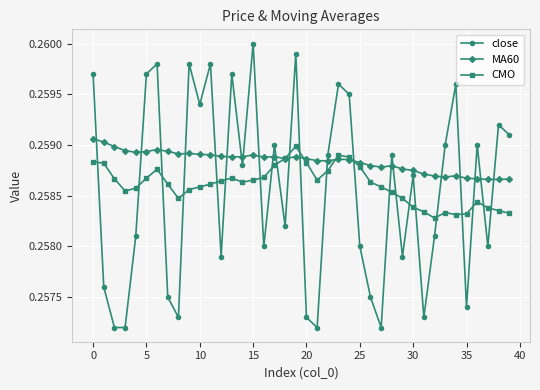

Does the chart display data point markers on the line(s)?

Yes